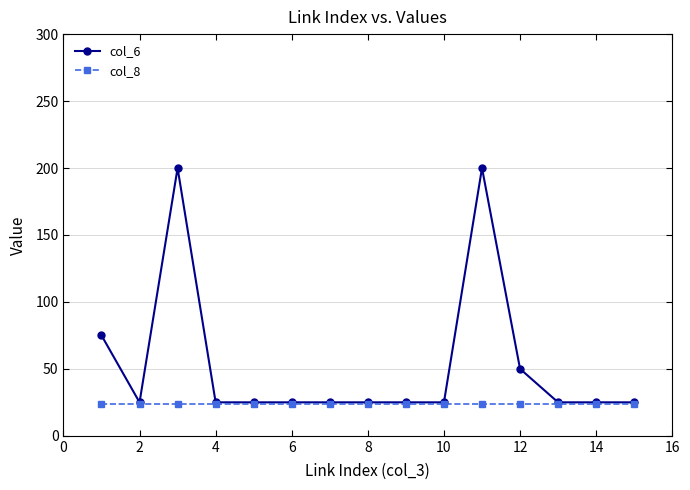

Rank the series by their average value, from highest to lowest.

col_6, col_8